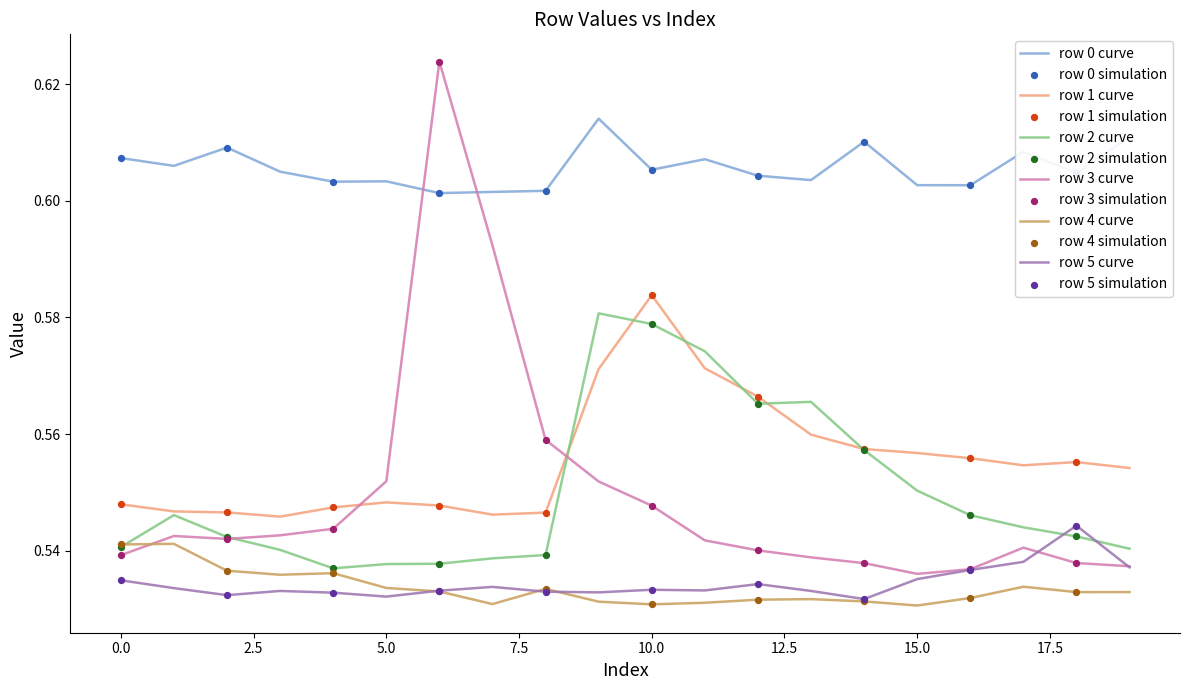

Which series has the widest spread of values?

row 3 curve